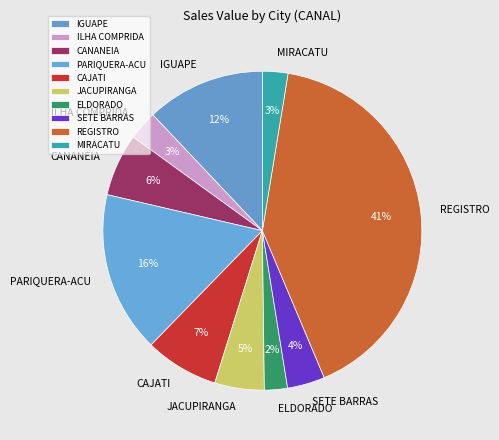

How many segments does this pie chart have?

10